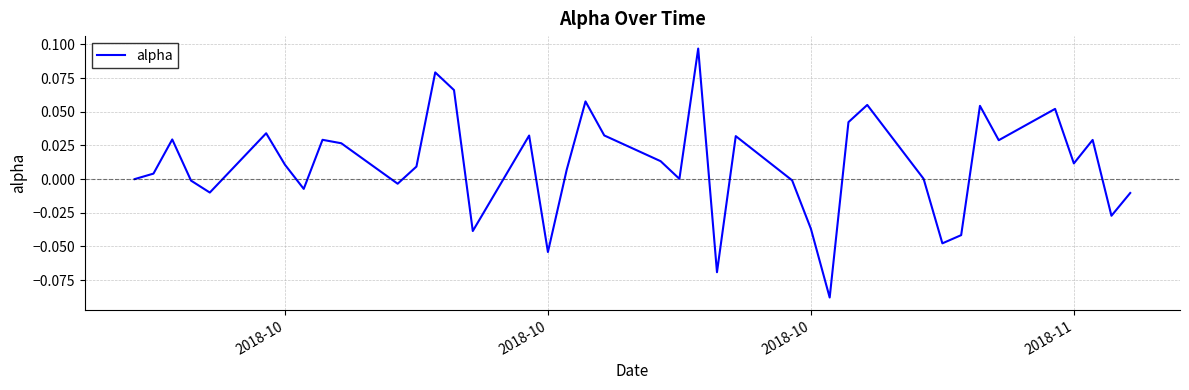

Does the chart display data point markers on the line(s)?

No